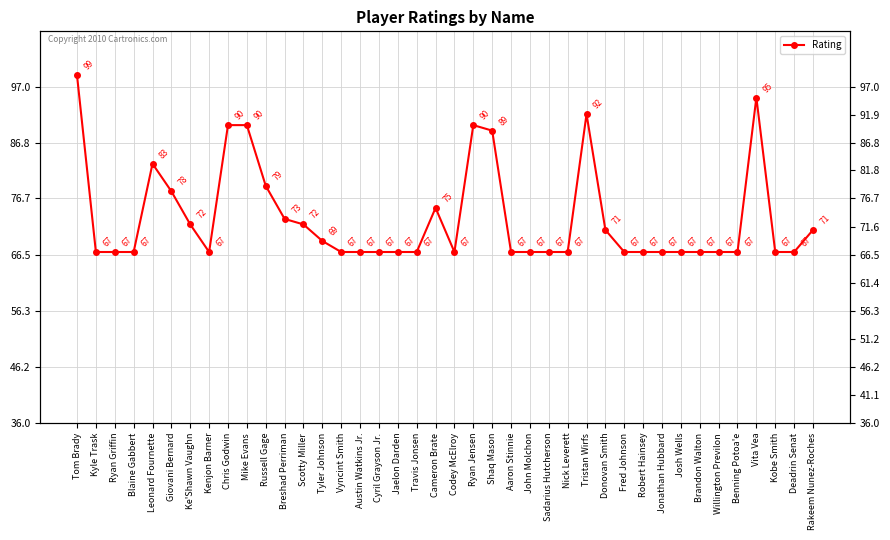

How many lines are shown in the chart?

1